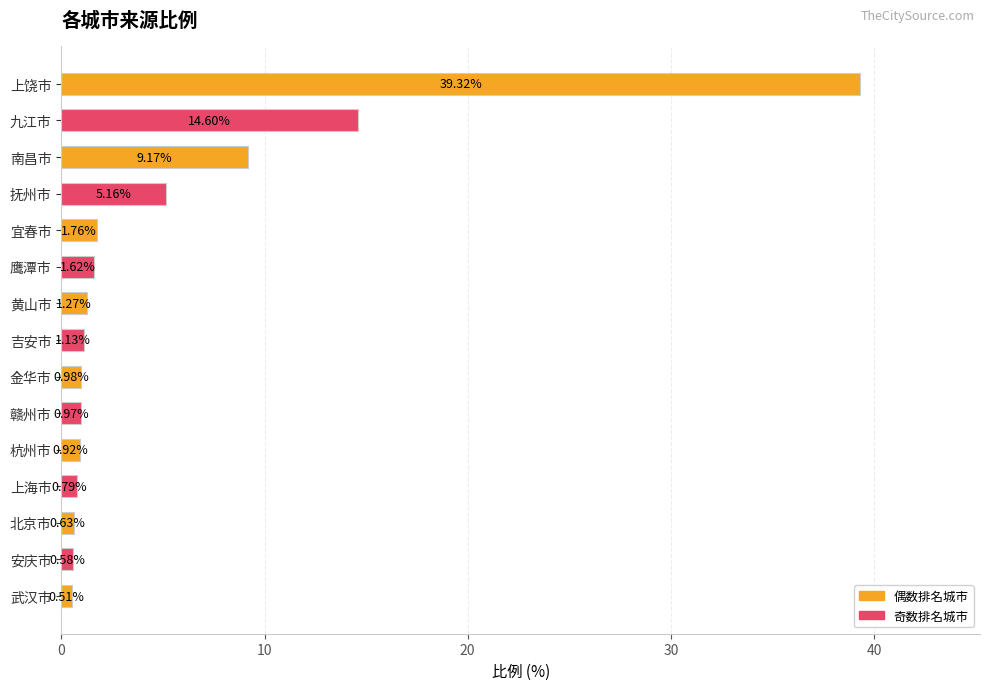

How many data points are less than 1?

7